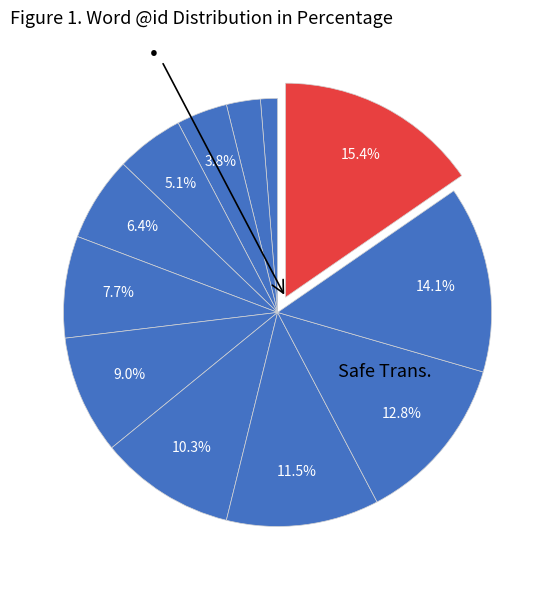

To the nearest percent, what is the average slice percentage?

8%